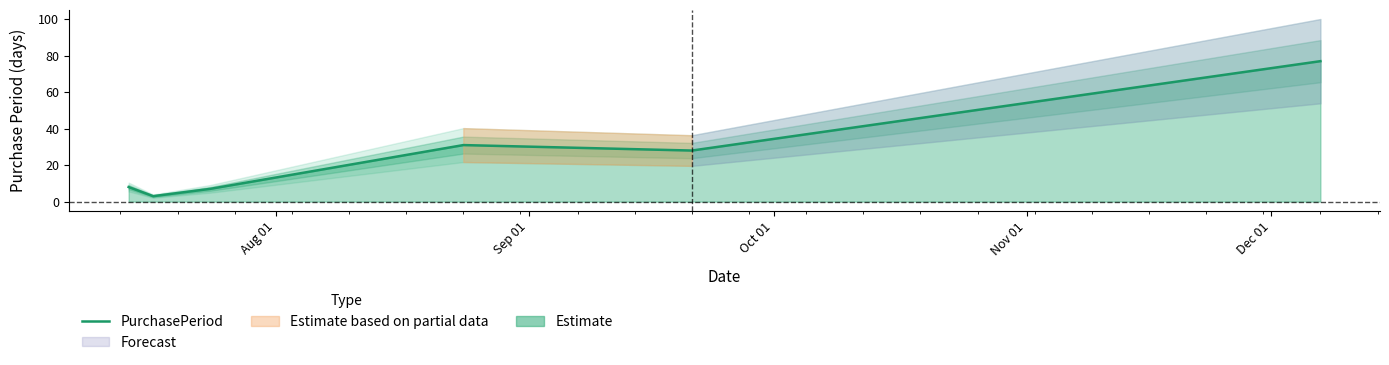

Between Aug 01 and Nov 01, which is larger?

Nov 01